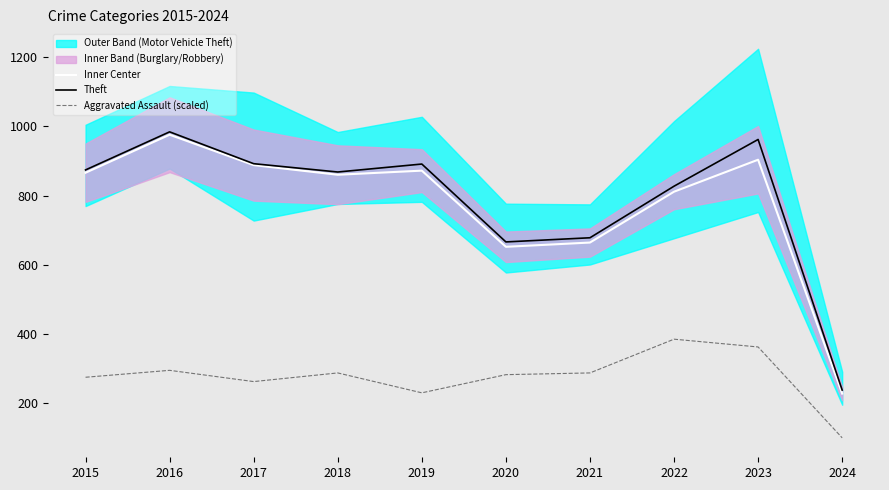

Does the chart display data point markers on the line(s)?

No